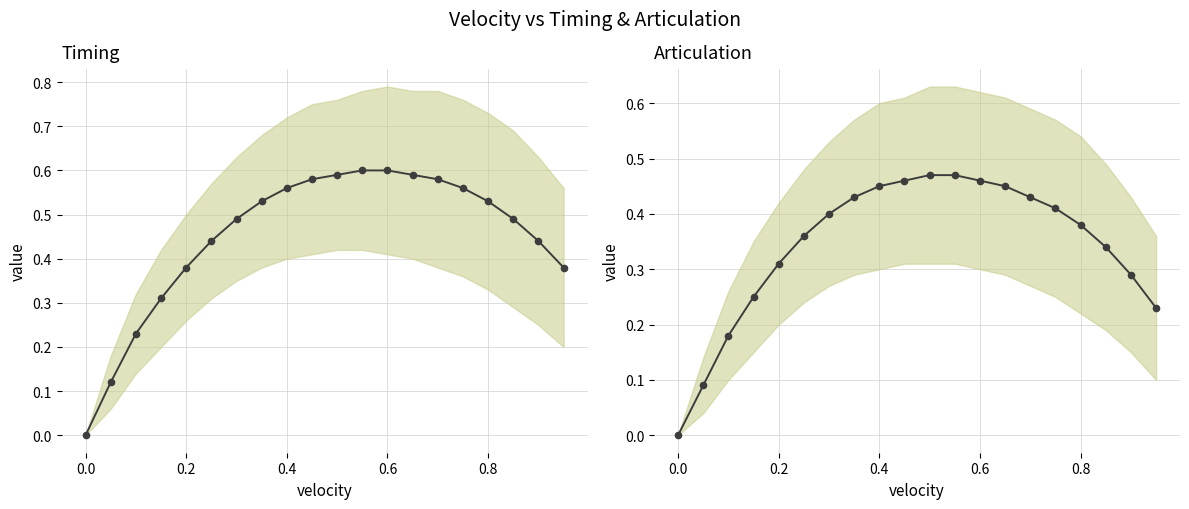

At 0.8, list the series in order from smallest to largest.

articulation, timing